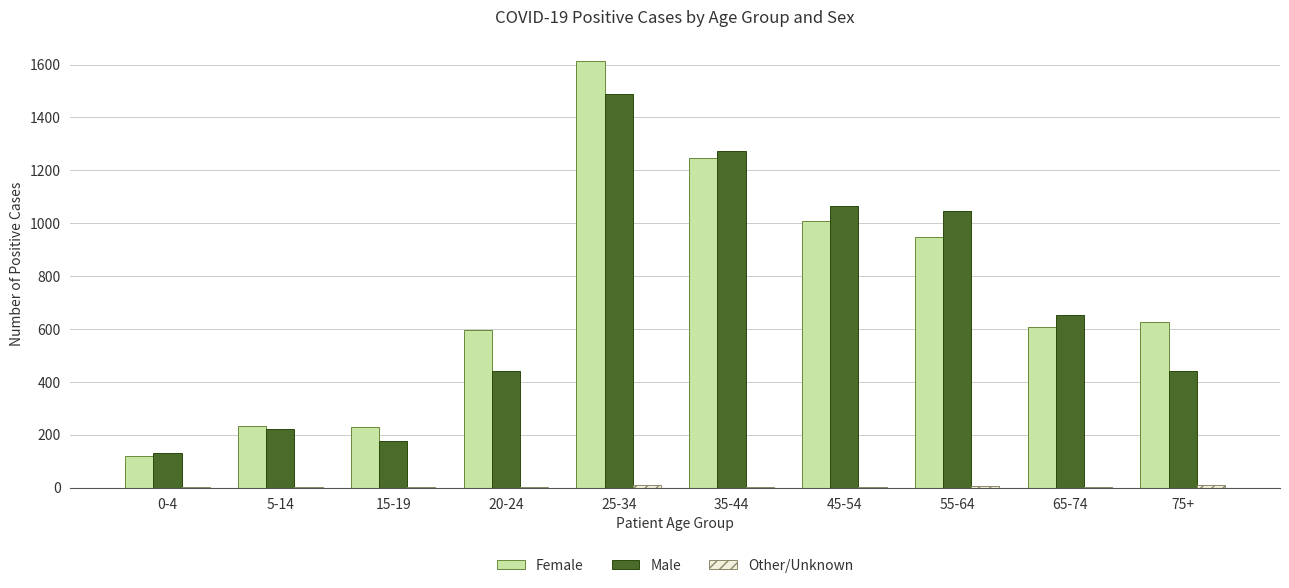

Where is Male nearest to the value 811?

65-74